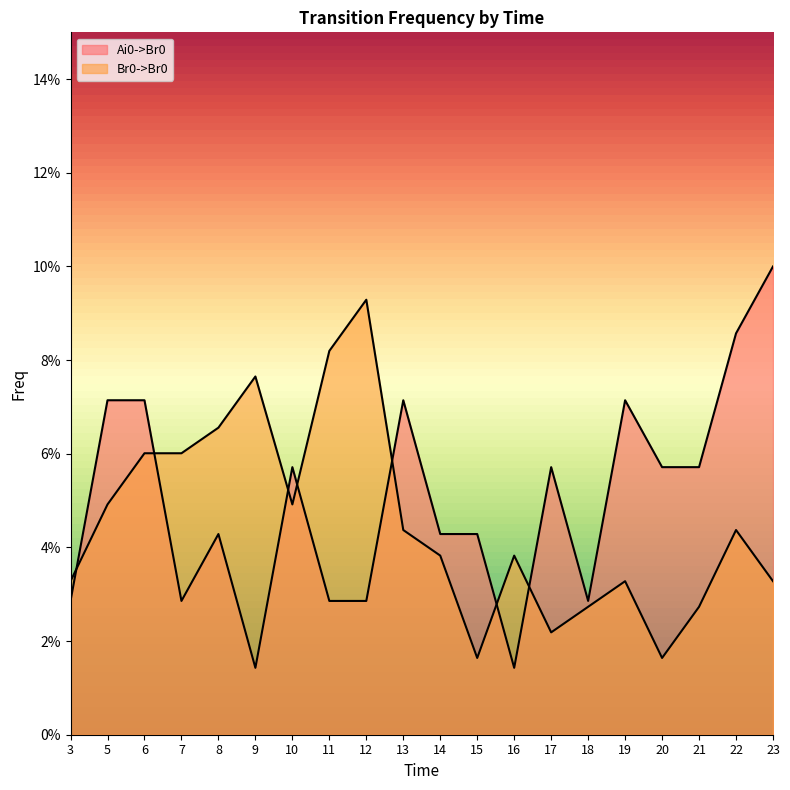

Reading left to right, list all the values displayed in this chart.

Ai0->Br0: 0.0	0.1	0.1	0.0	0.0	0.0	0.1	0.0	0.0	0.1	0.0	0.0	0.0	0.1	0.0	0.1	0.1	0.1	0.1	0.1
Br0->Br0: 0.0	0.0	0.1	0.1	0.1	0.1	0.0	0.1	0.1	0.0	0.0	0.0	0.0	0.0	0.0	0.0	0.0	0.0	0.0	0.0